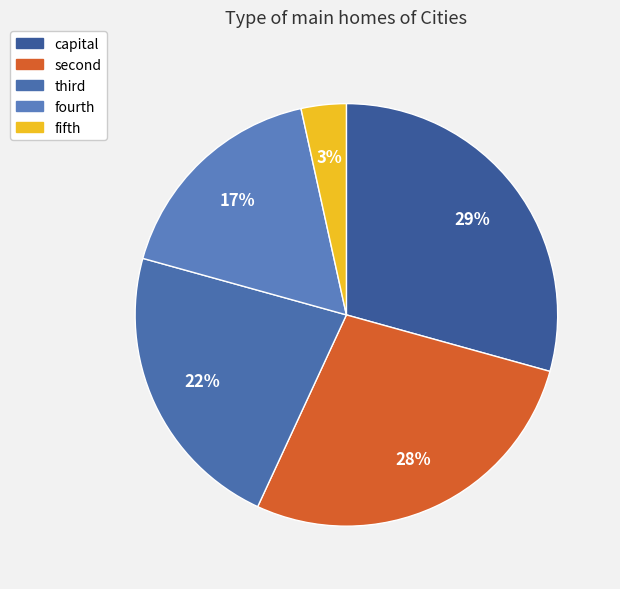

The fourth slice represents 17% of the pie. True or false?

True